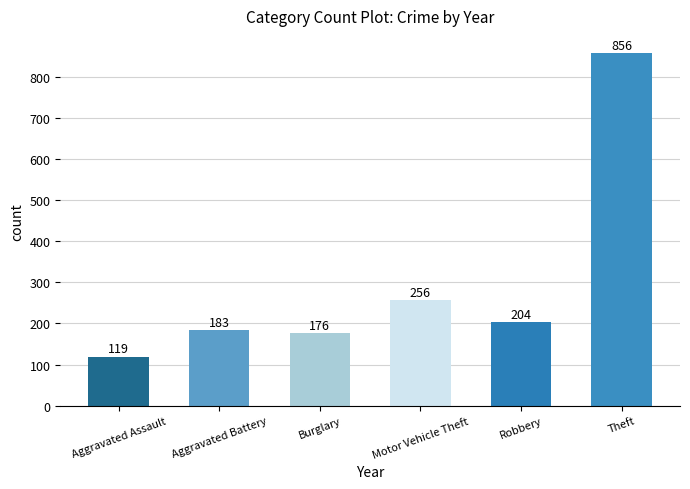

Where is the data nearest to the value 487?

Motor Vehicle Theft